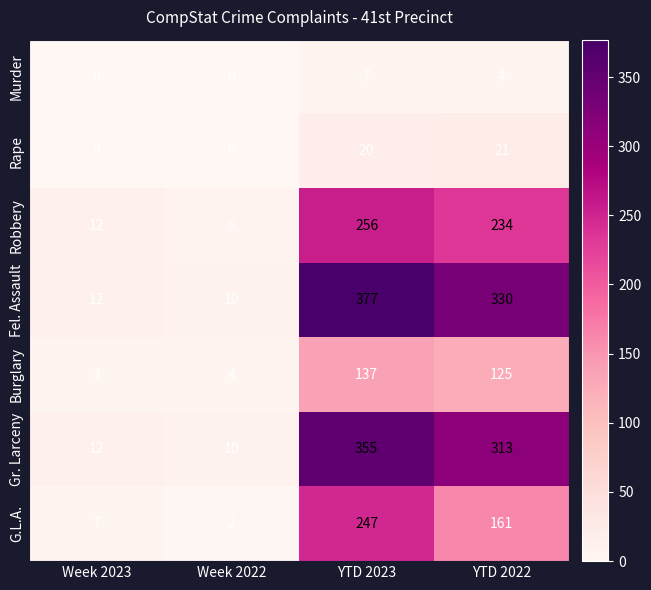

At which label does G.L.A. first exceed 161?

YTD 2023